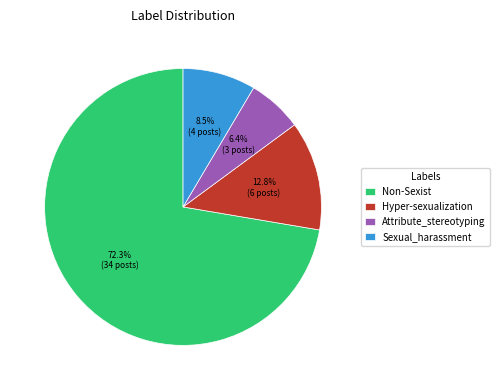

Approximately how many times larger is the value at Non-Sexist compared to Sexual_harassment?

8.5